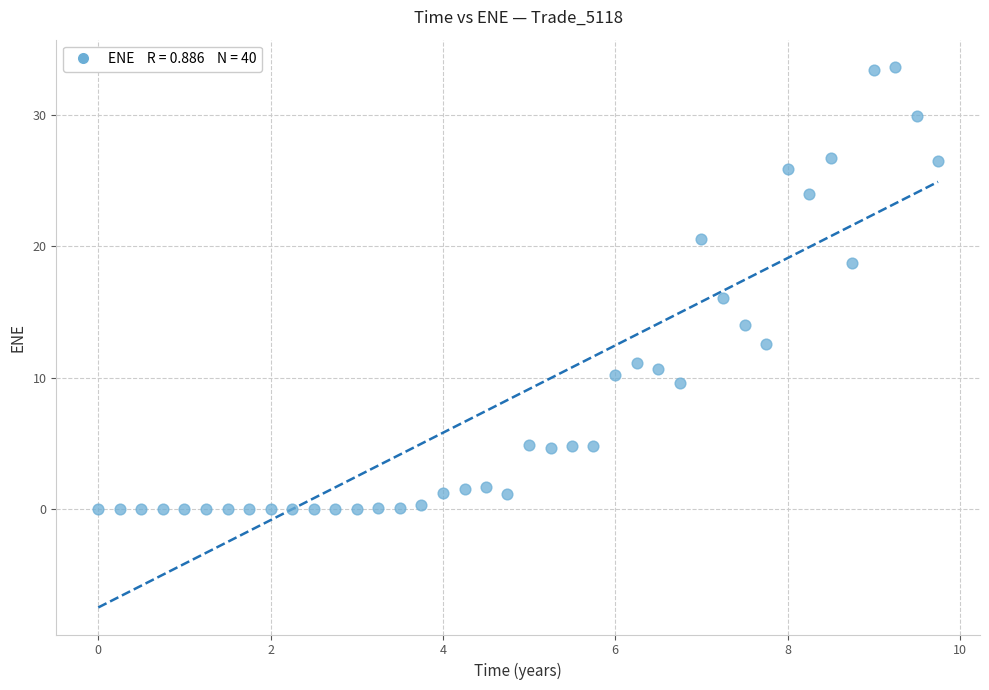

What is the range of Y values (max minus min)?

33.6